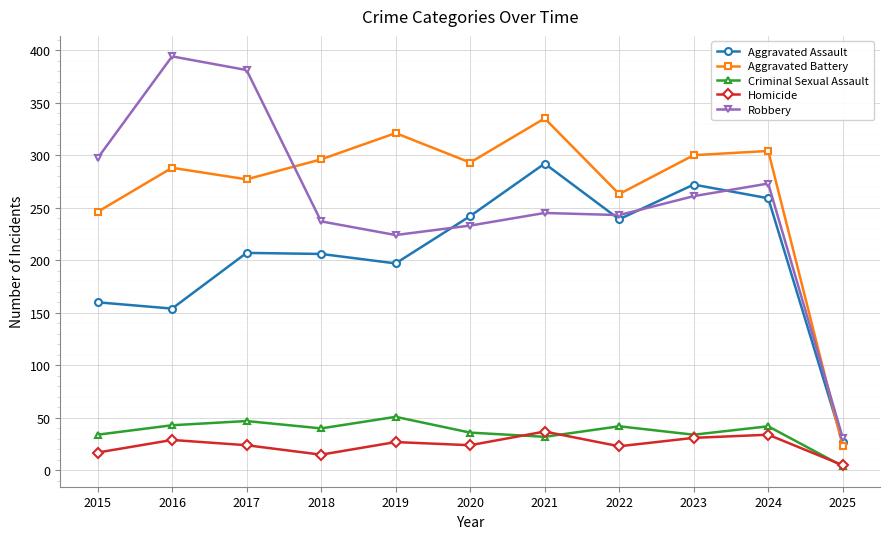

What is the value of the Aggravated Battery point at the 2nd from the left?

288